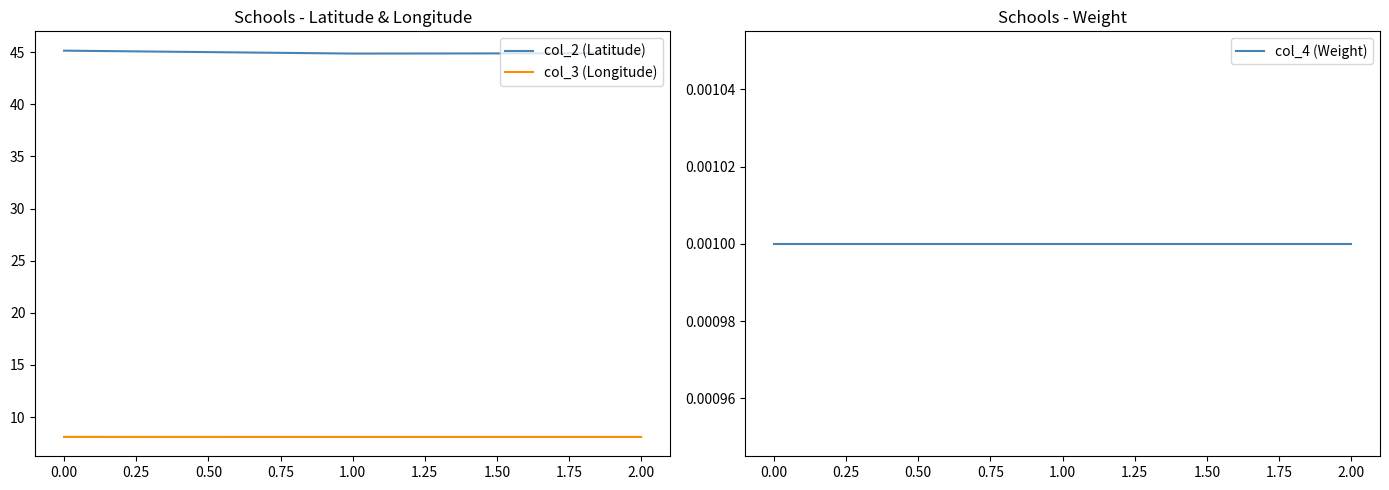

What is the maximum value for col_2 (Latitude)?

45.2